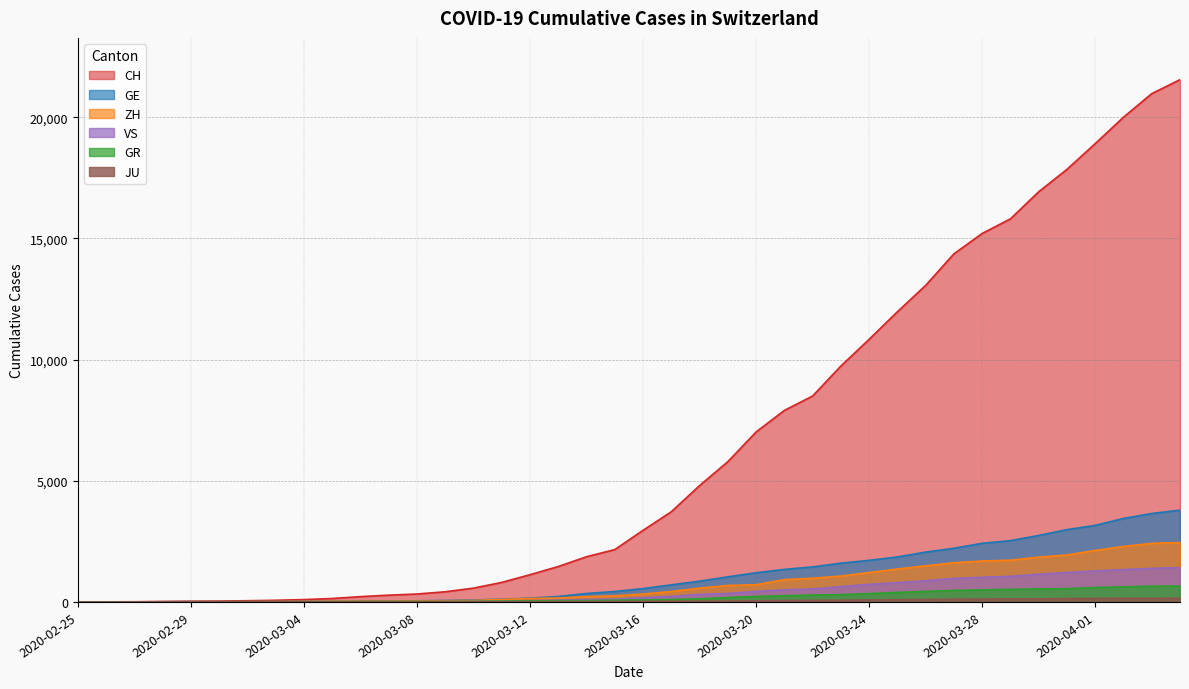

How many data points in GE are above 551?

19